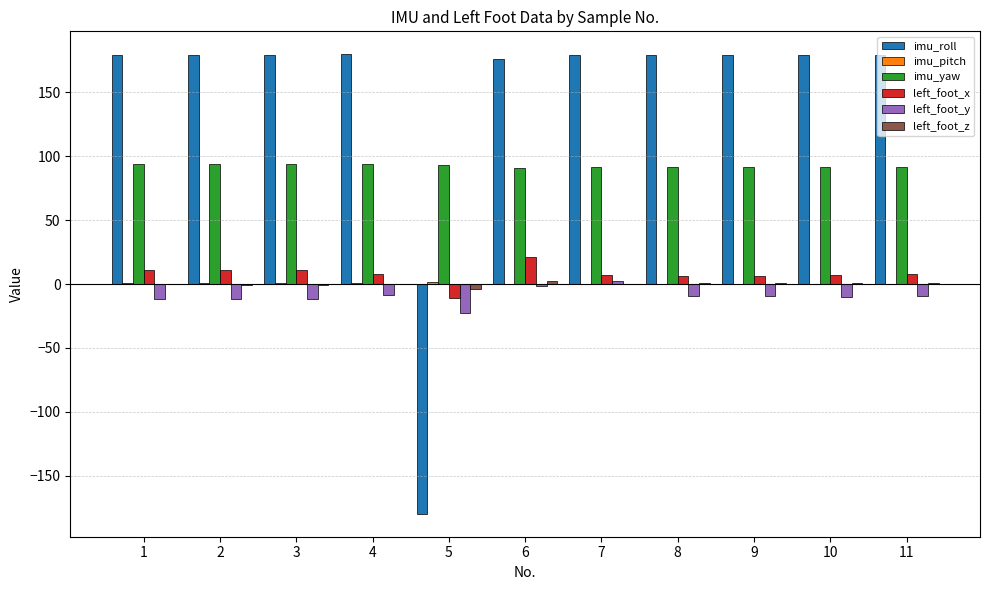

Is the value of left_foot_x at 3 greater than the value of left_foot_y at 1?

Yes